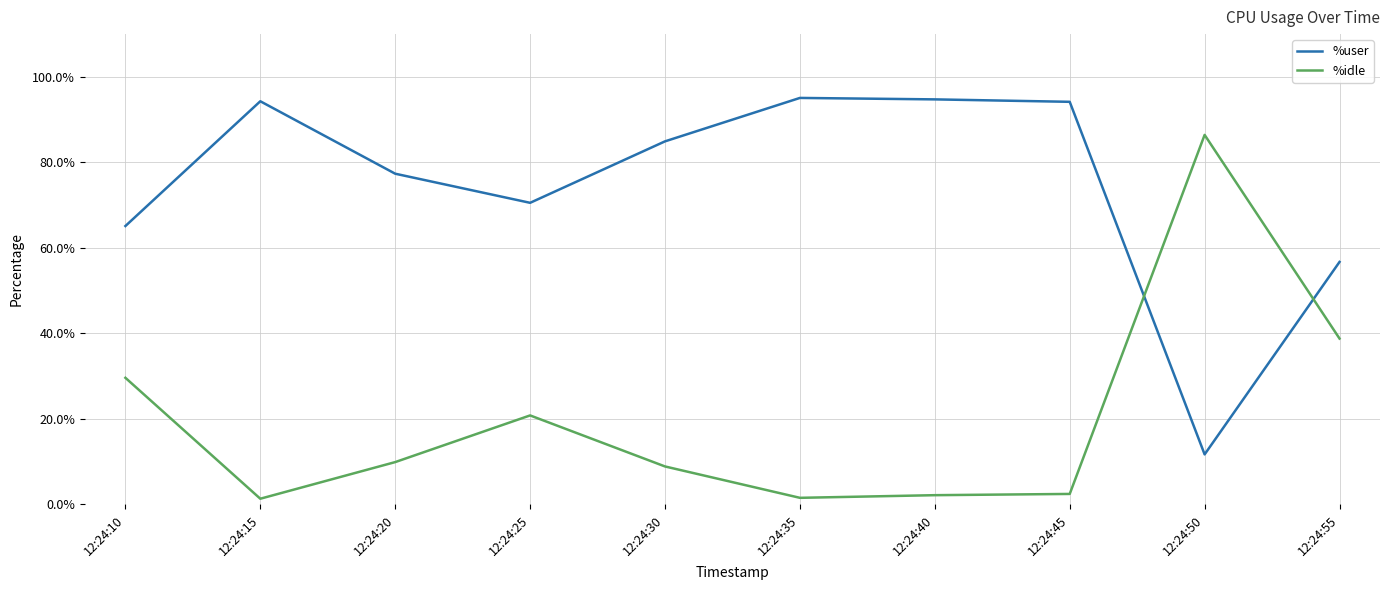

Is the value of %user at 12:24:45 greater than the value of %idle at 12:24:10?

Yes